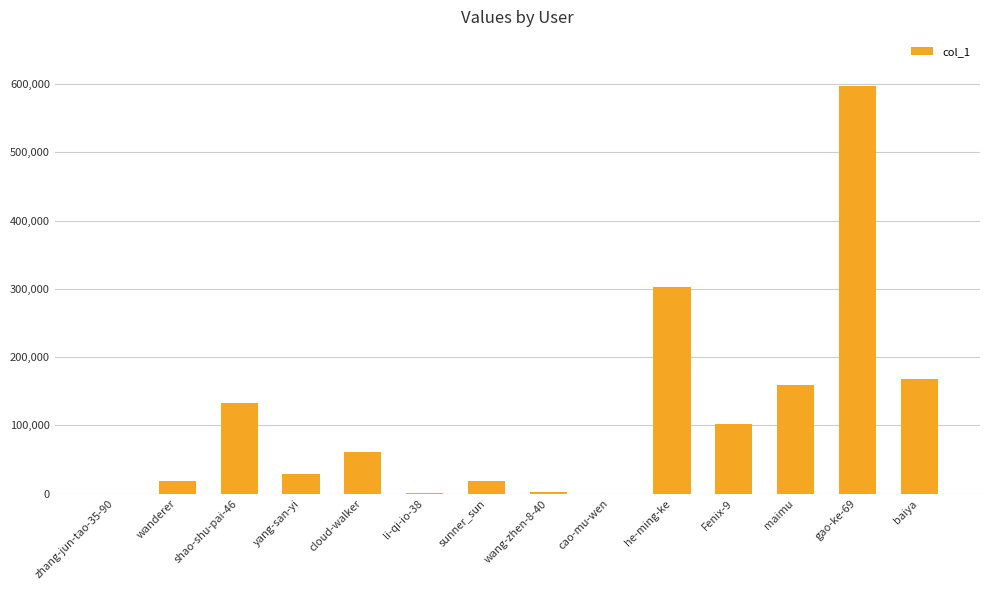

What is the sum of all values?

1593926